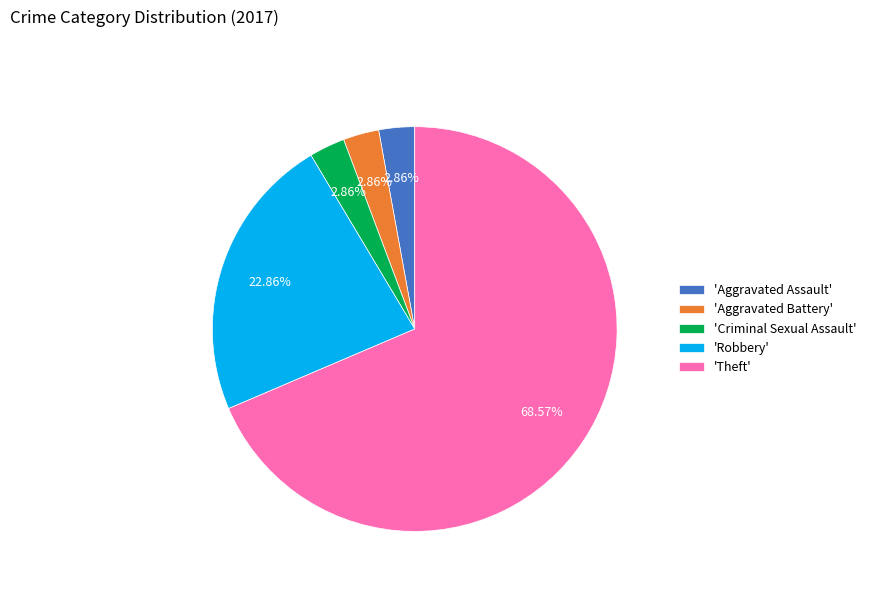

Approximately how many times larger is the value at 'Theft' compared to 'Aggravated Battery'?

24.0